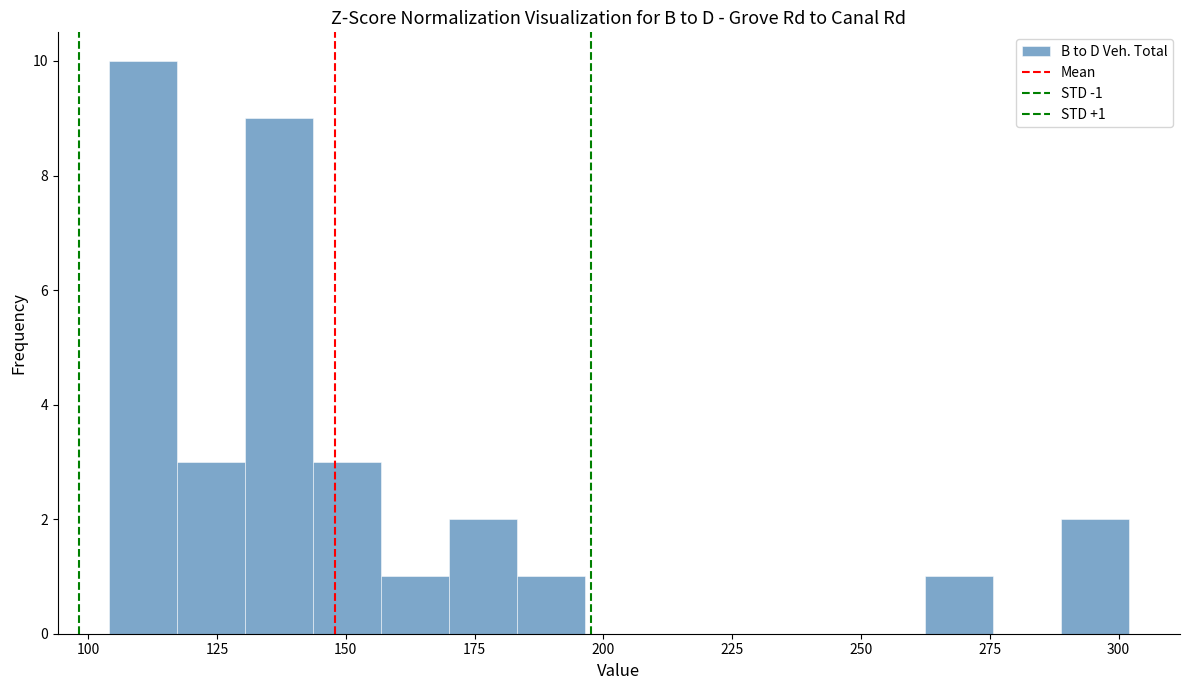

Read against the x-axis, roughly where is the centre of the tallest bar?

110